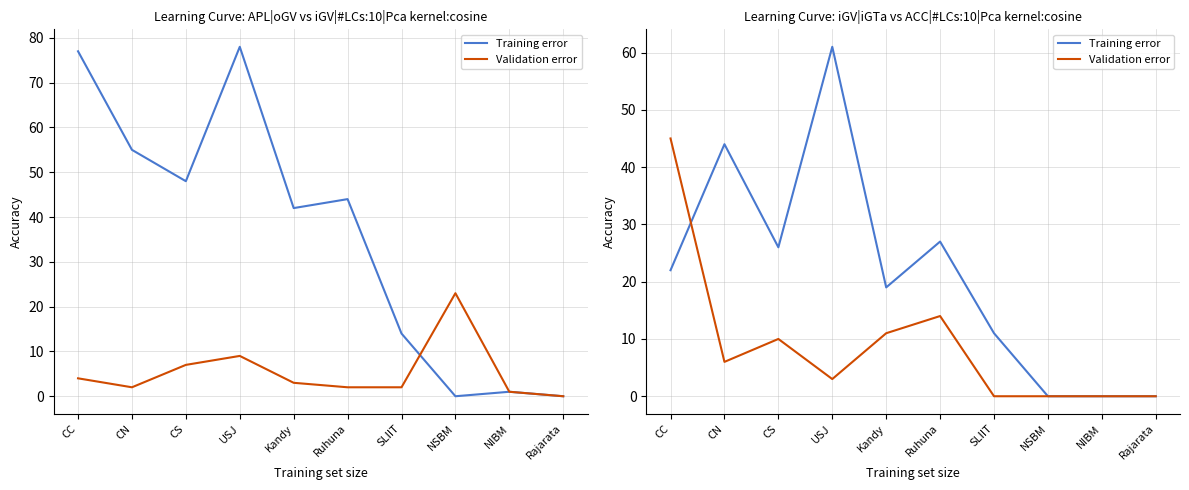

Where do Validation error and Training error first cross each other?

CC and CN